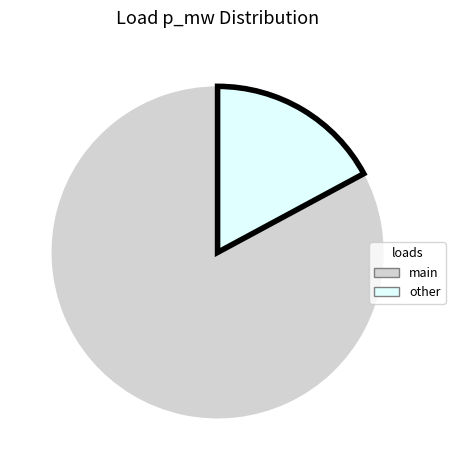

Does any single category account for the majority?

Yes